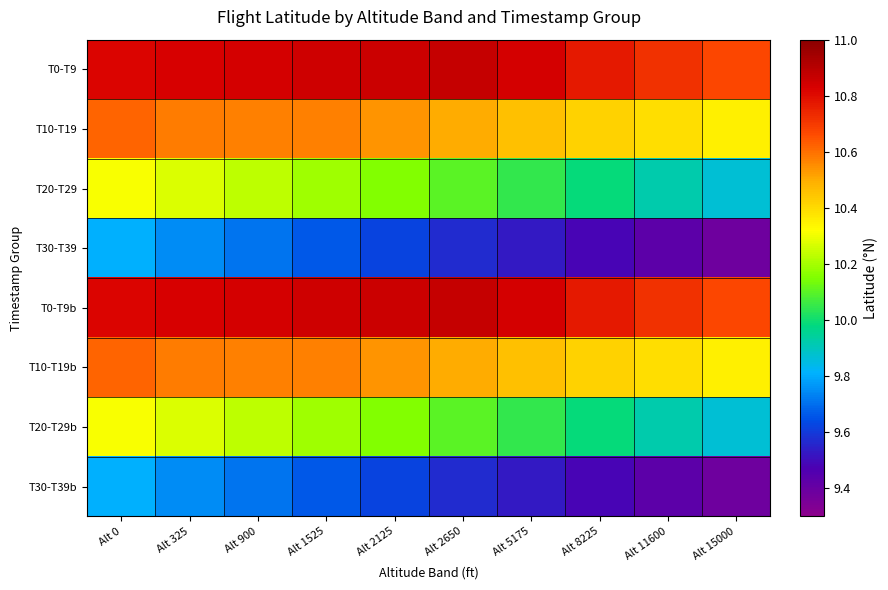

Count the number of categories in the chart.

10